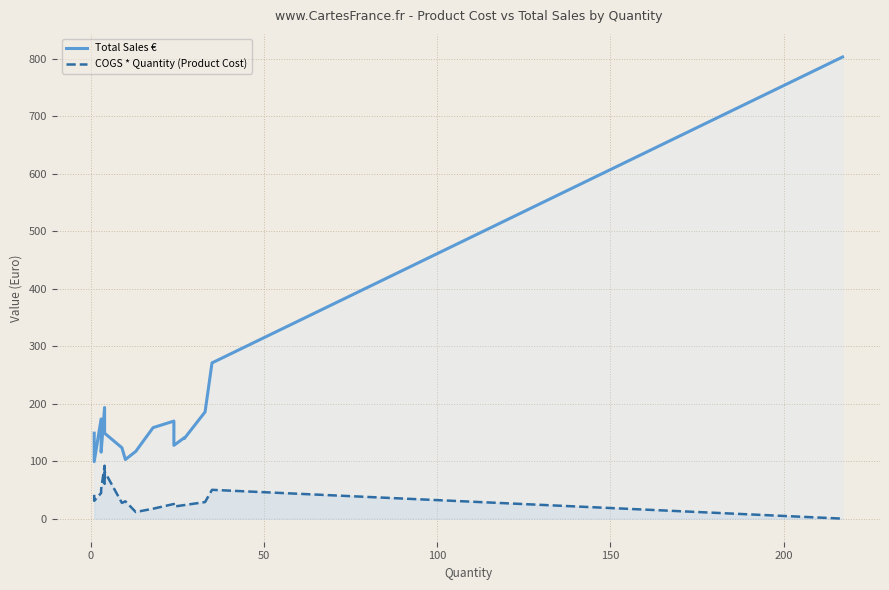

Is it true that Total Sales € equals 150.0 at 8?

False